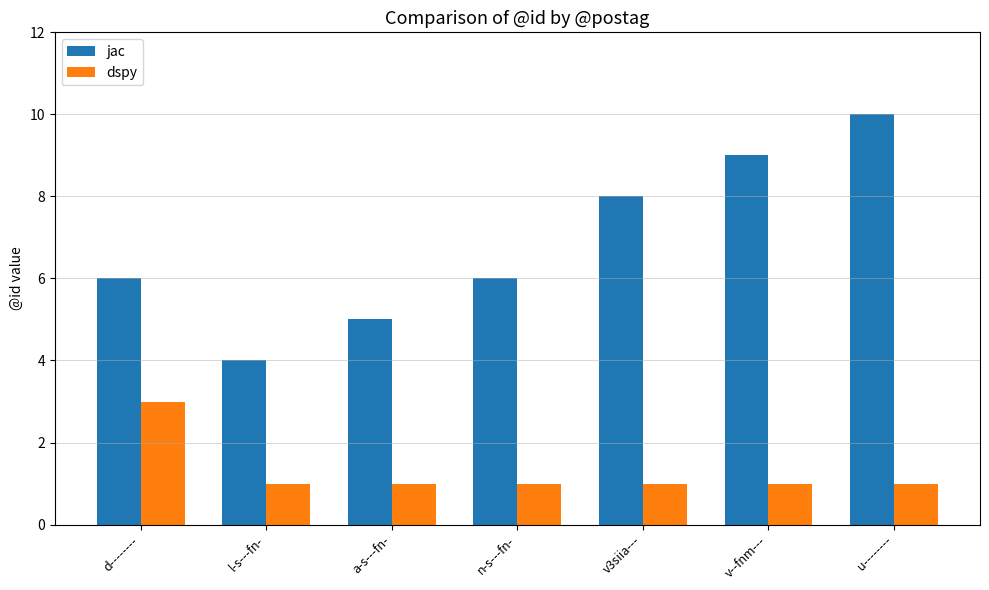

How many bars are there in total?

14